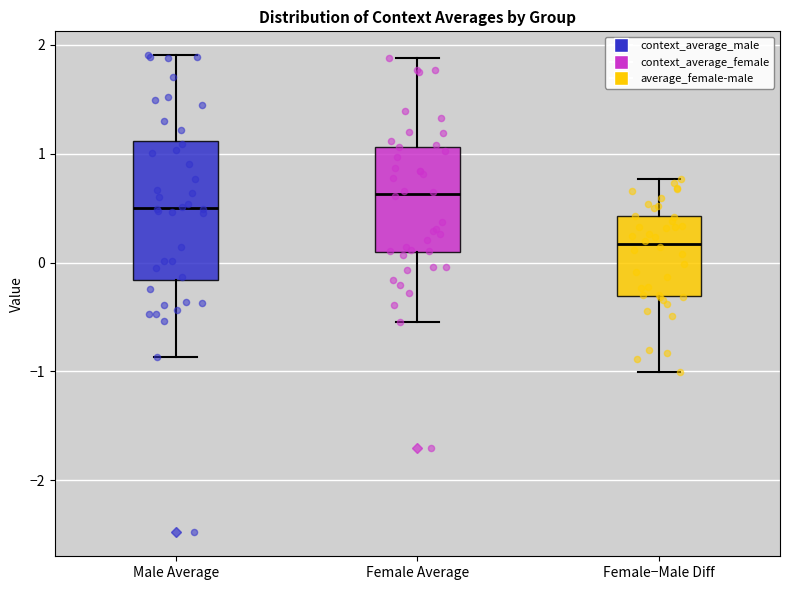

Reading left to right, transcribe this box plot: for each box, give where its median line is, the range the box spans, and where its two whiskers end, as read against the y-axis. The values are not printed on the chart, so give them approximately, as read against the axis.

Male Average: median 0.5, box -0.2 to 1.1, whiskers -0.9 to 1.9
Female Average: median 0.6, box 0.1 to 1.1, whiskers -0.5 to 1.9
Female−Male Diff: median 0.2, box -0.3 to 0.4, whiskers -1.0 to 0.8